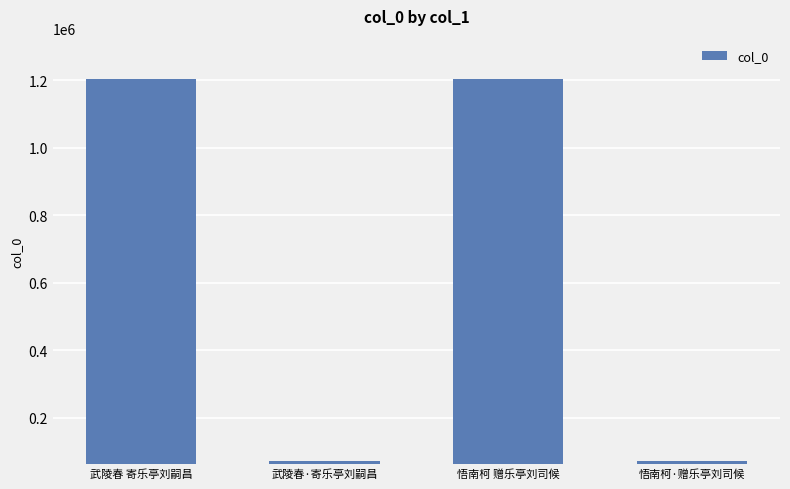

What is the minimum value shown in the chart?

72008